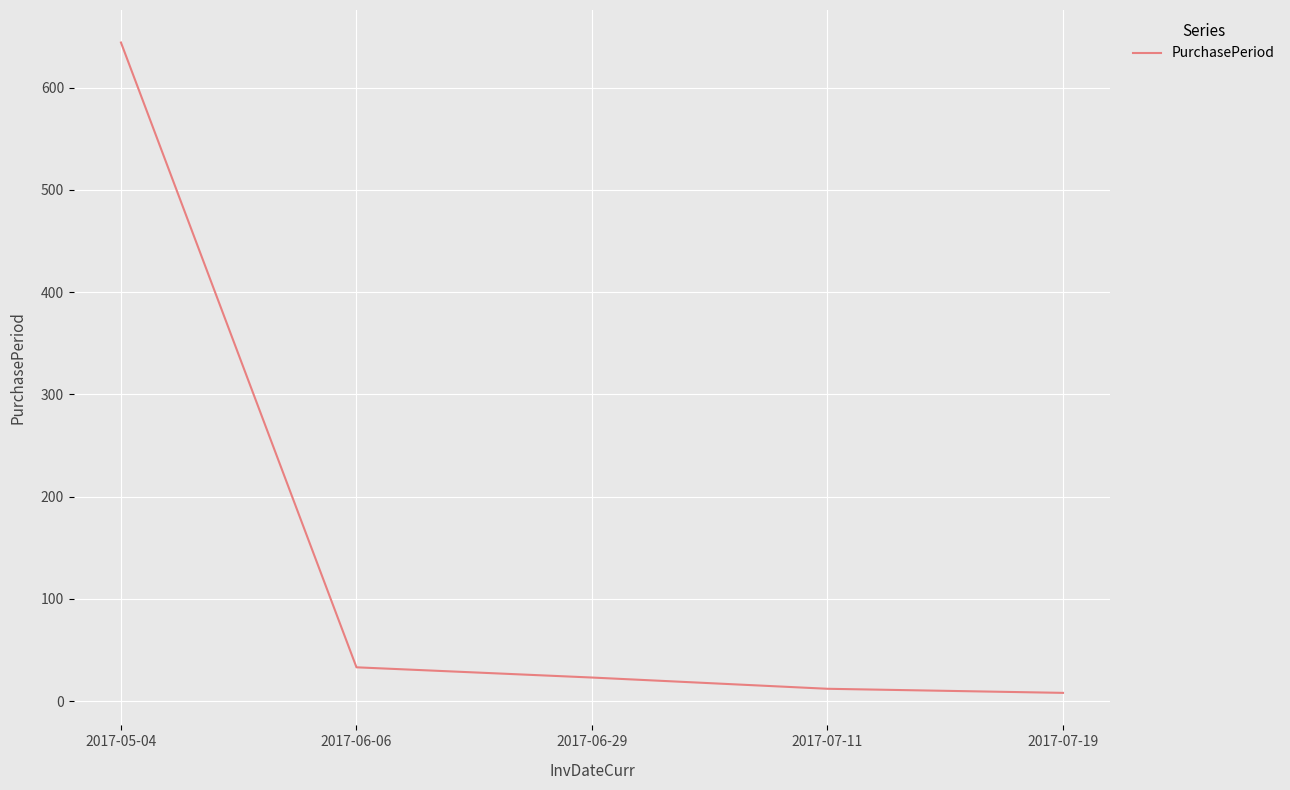

Which label corresponds to the largest value in the chart?

2017-05-04